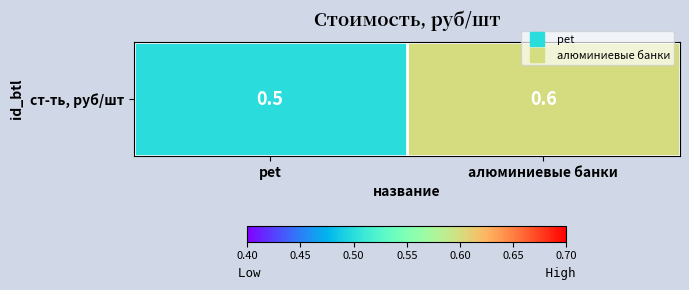

List the labels in order of value, largest first.

алюминиевые банки, pet